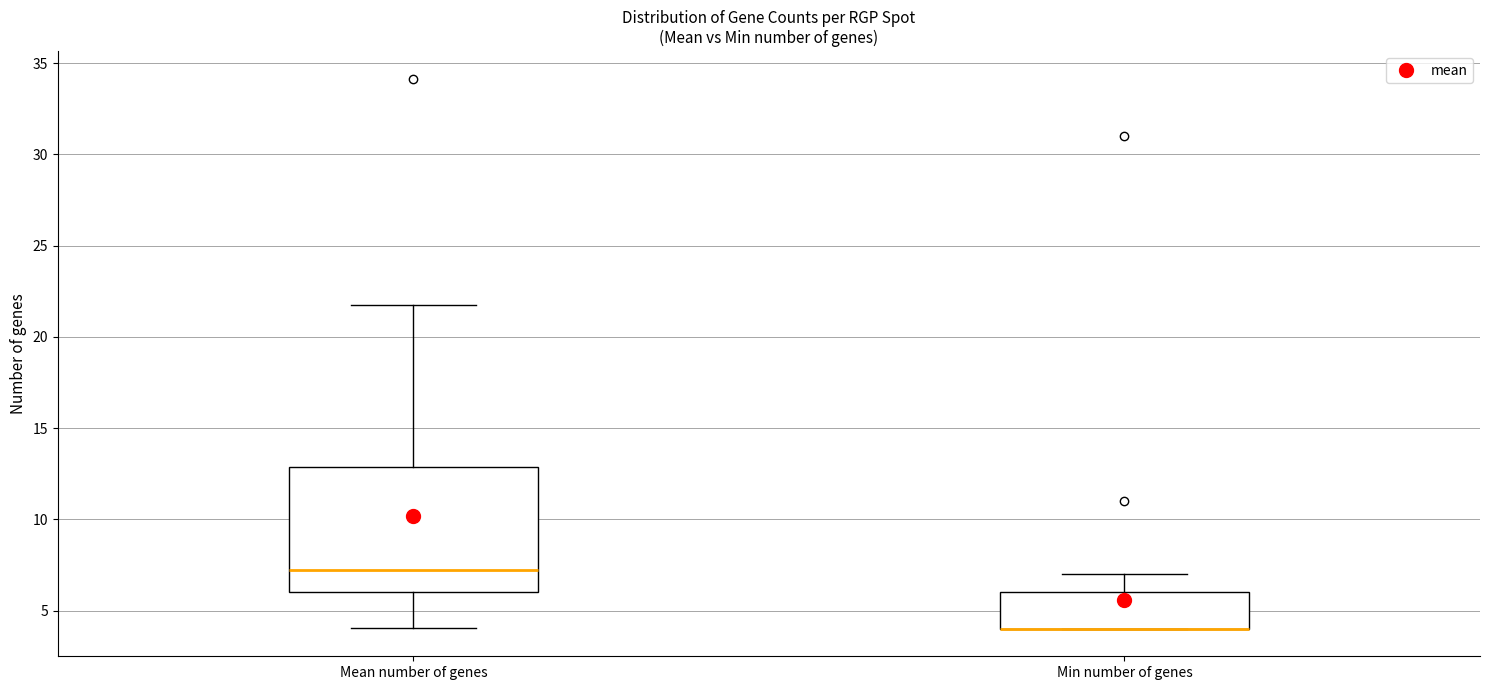

Reading left to right, read every box against the y-axis: the position of its median line, the range the box covers, and the ends of its whiskers. The values are not printed on the chart, so give them approximately, as read against the axis.

Mean number of genes: median 7.0, box 6.0 to 13.0, whiskers 4.0 to 21.5
Min number of genes: median 4.0 (drawn on the box's lower edge), box 4.0 to 6.0, whiskers 4.0 to 7.0